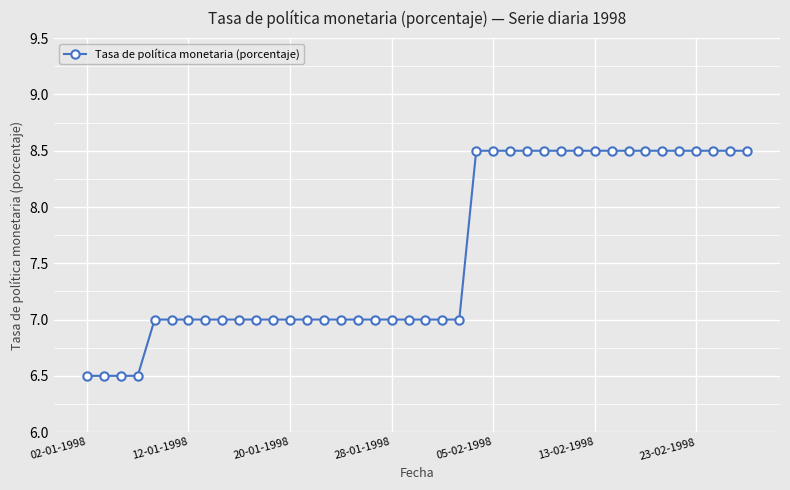

Reading left to right, list all the values displayed in this chart.

6.5	6.5	6.5	6.5	7.0	7.0	7.0	7.0	7.0	7.0	7.0	7.0	7.0	7.0	7.0	7.0	7.0	7.0	7.0	7.0	7.0	7.0	7.0	8.5	8.5	8.5	8.5	8.5	8.5	8.5	8.5	8.5	8.5	8.5	8.5	8.5	8.5	8.5	8.5	8.5